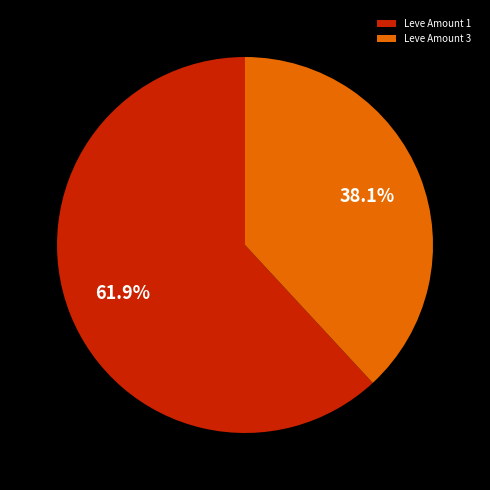

What is the majority slice?

Leve Amount 1